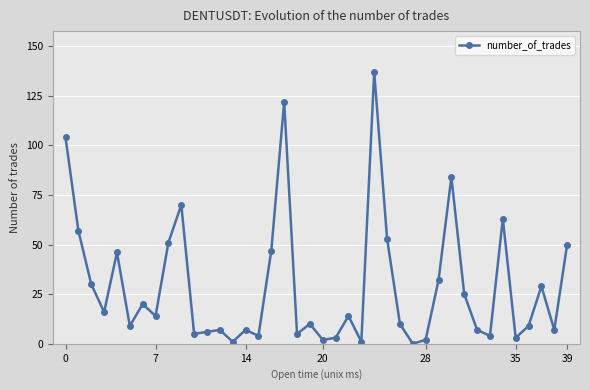

What is the sum of all values?

1166